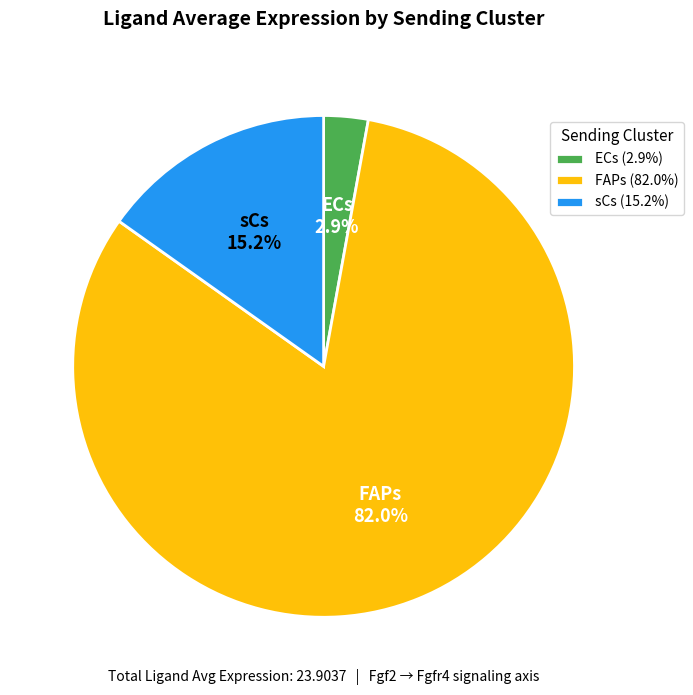

Is sCs the majority of the pie?

No